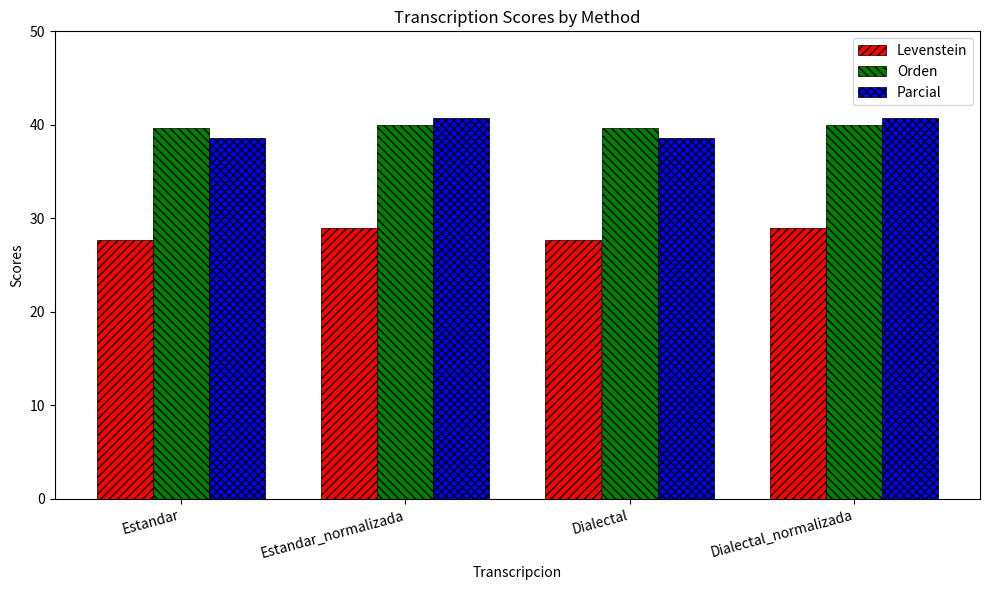

What is the value of the Levenstein bar at the 4th from the left?

28.9